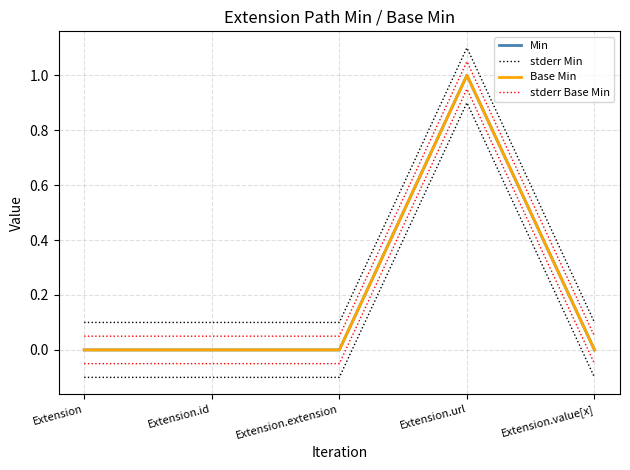

What is the spread (max minus min) of values at Extension.id?

0.1